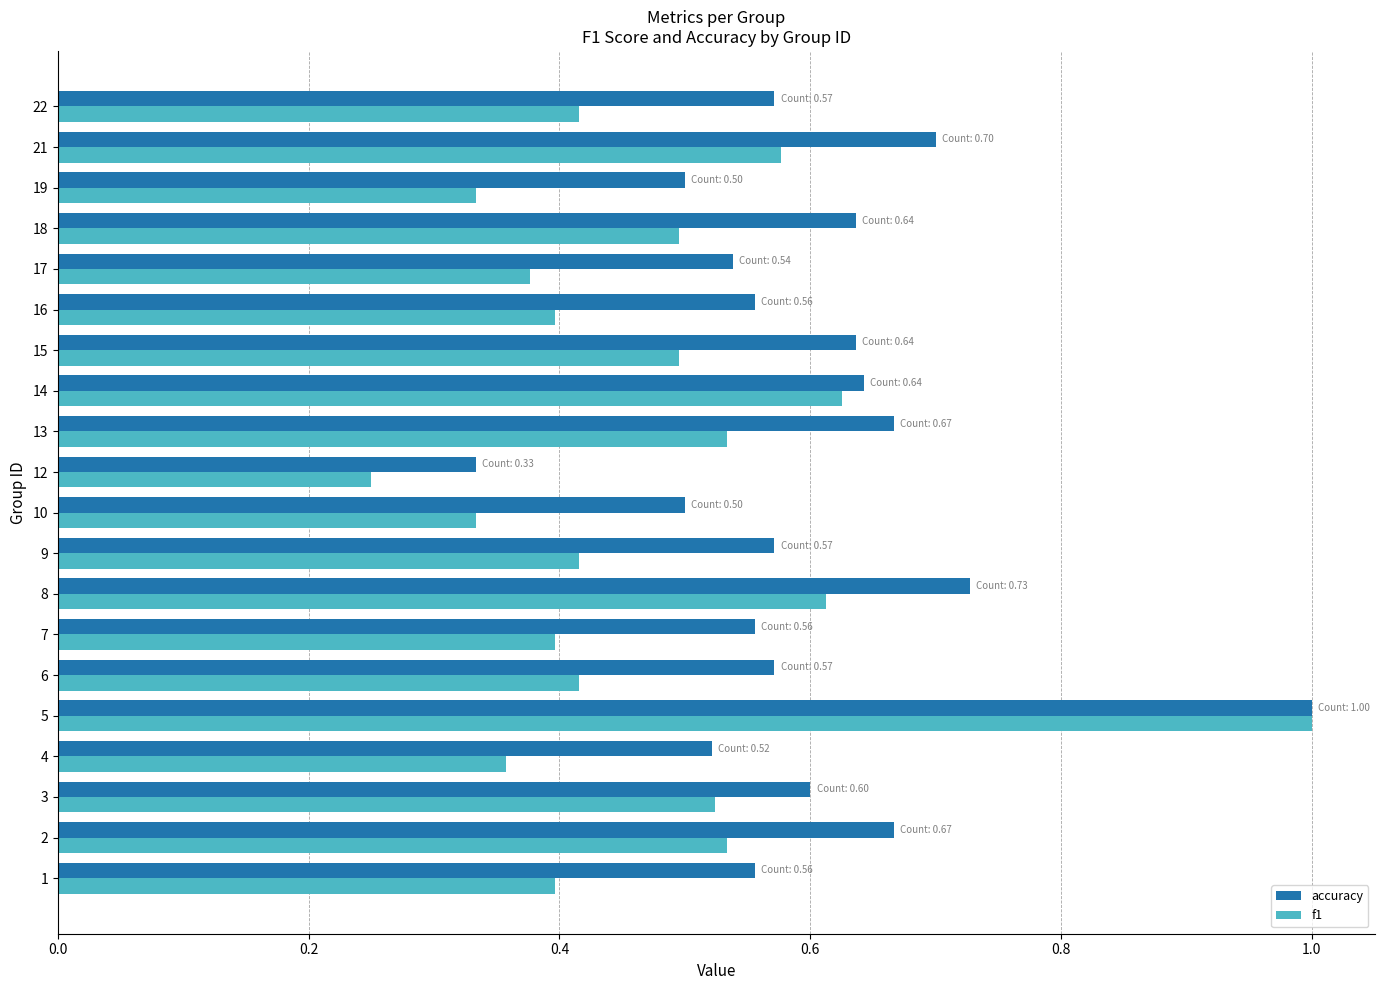

List the series in order of their overall mean, highest first.

accuracy, f1